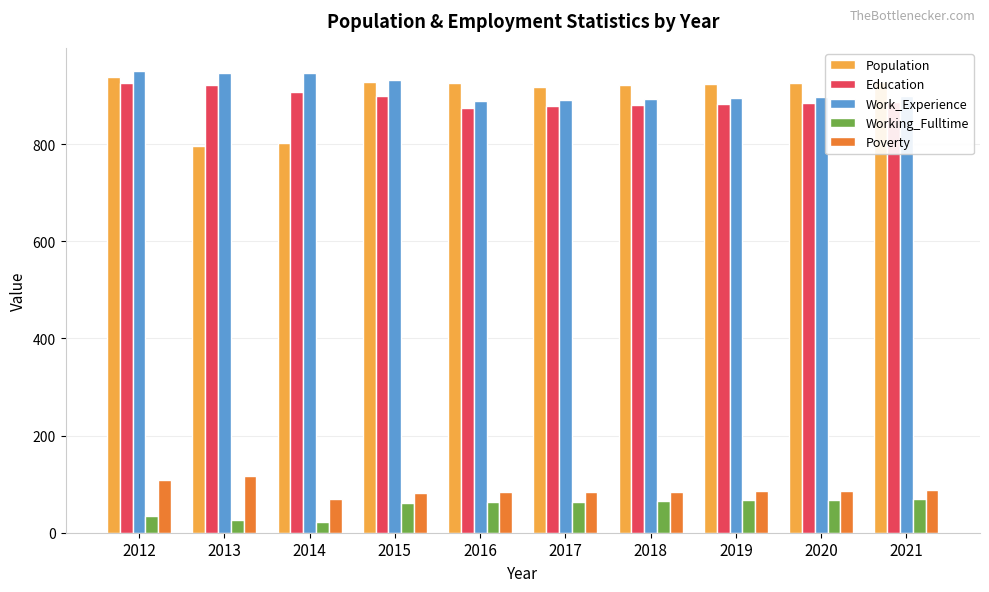

At which label does Education first exceed 888?

2012